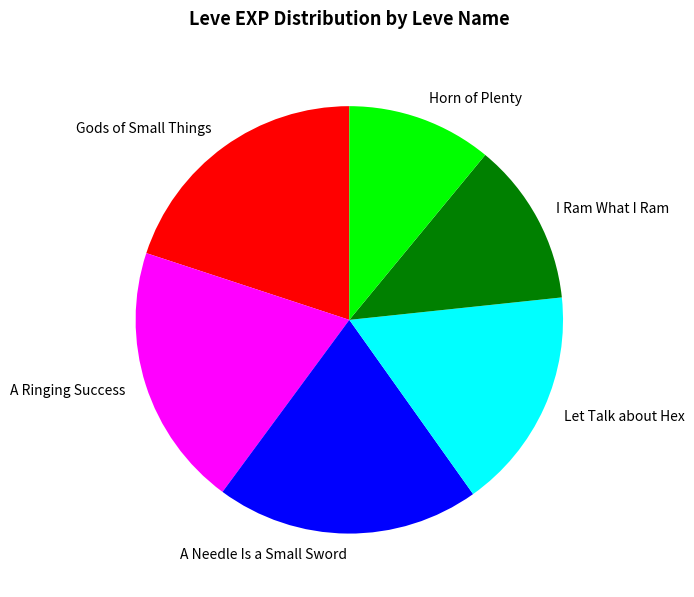

Do I Ram What I Ram and Let Talk about Hex together represent more than half of the pie?

No